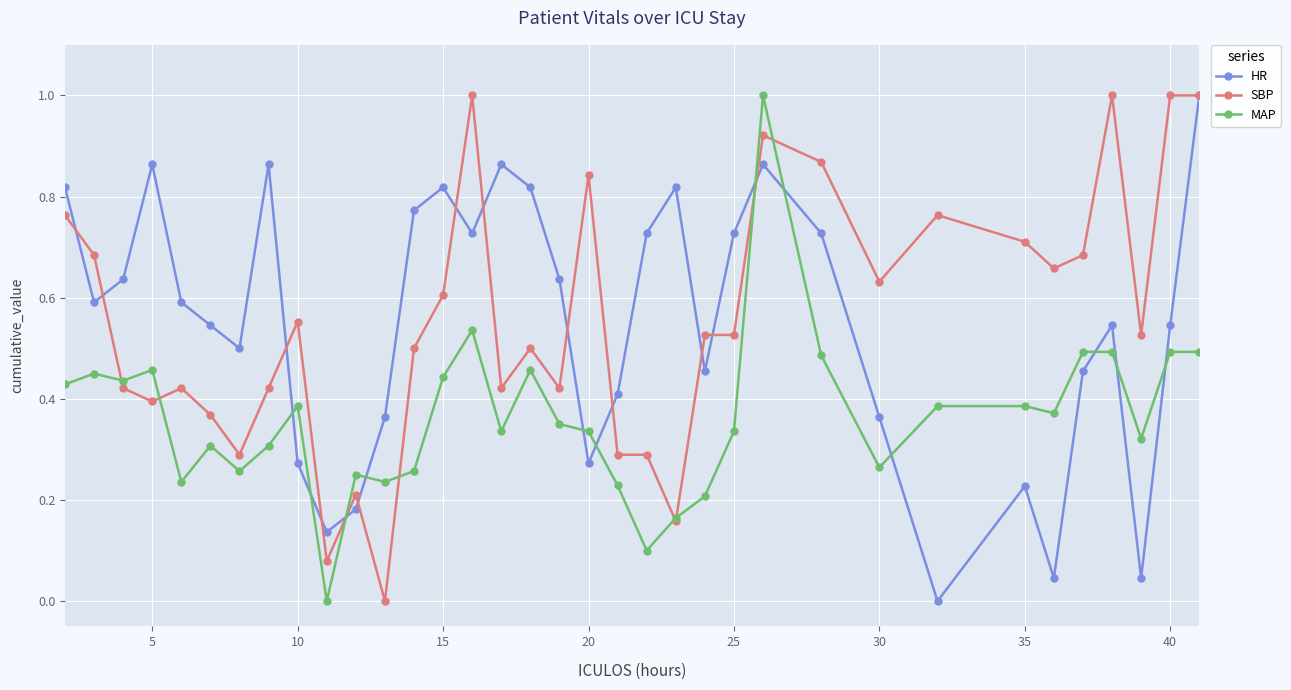

True or false: HR has more than 0 points higher than both neighbors.

True